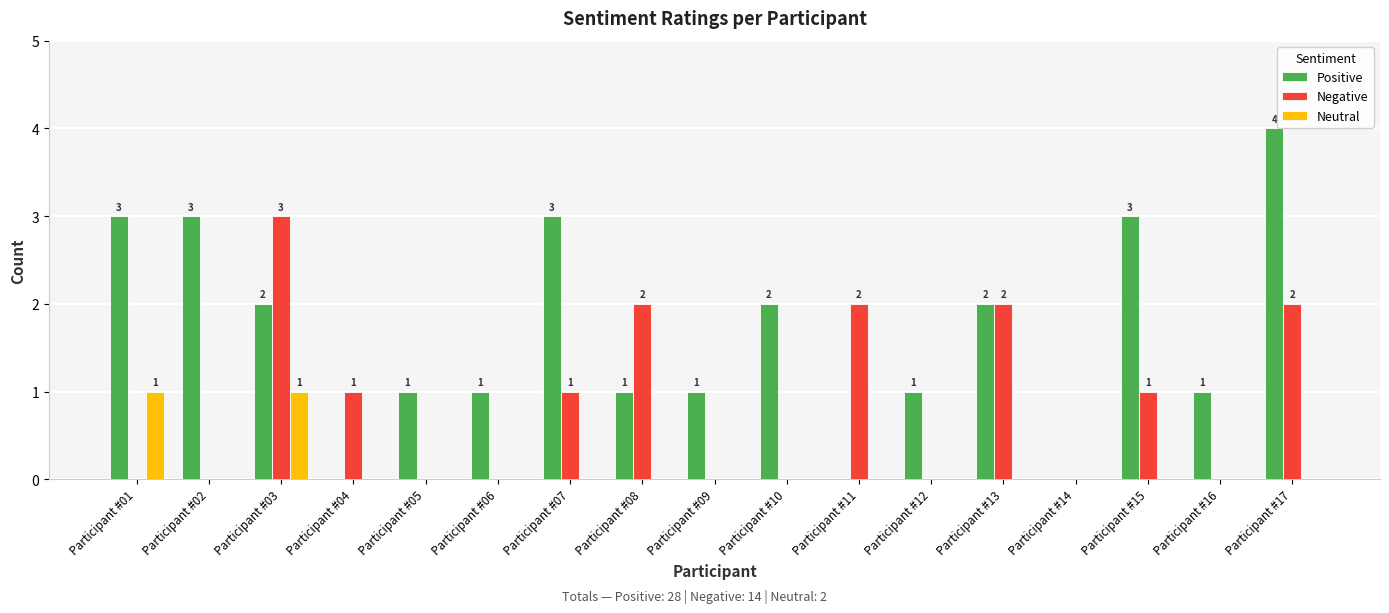

What is the greatest value displayed?

4